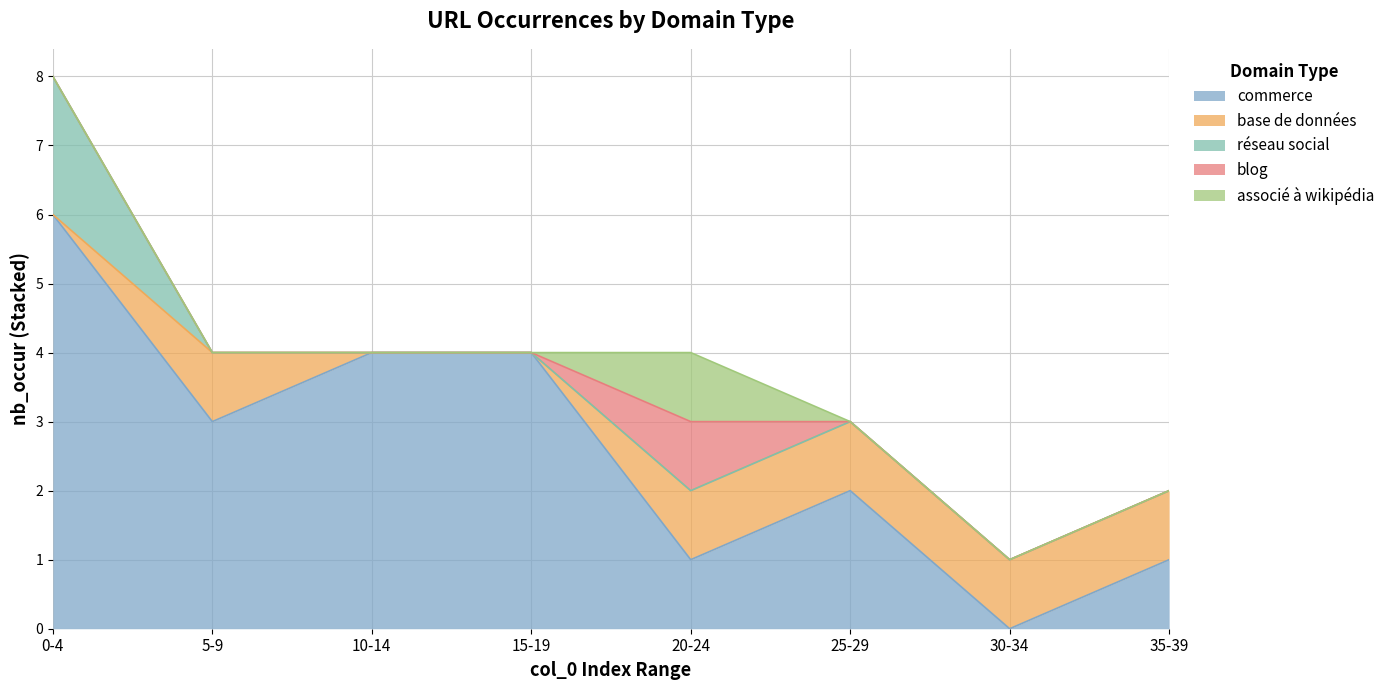

The associé à wikipédia series shows 0 at 9. True or false?

True